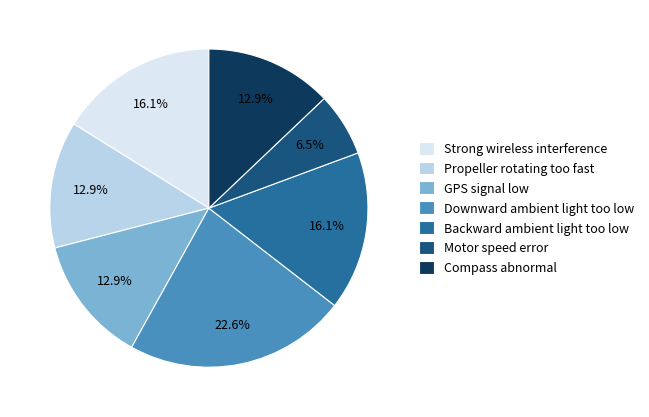

What percentage is the Backward ambient light too low slice, to the nearest percent?

16%